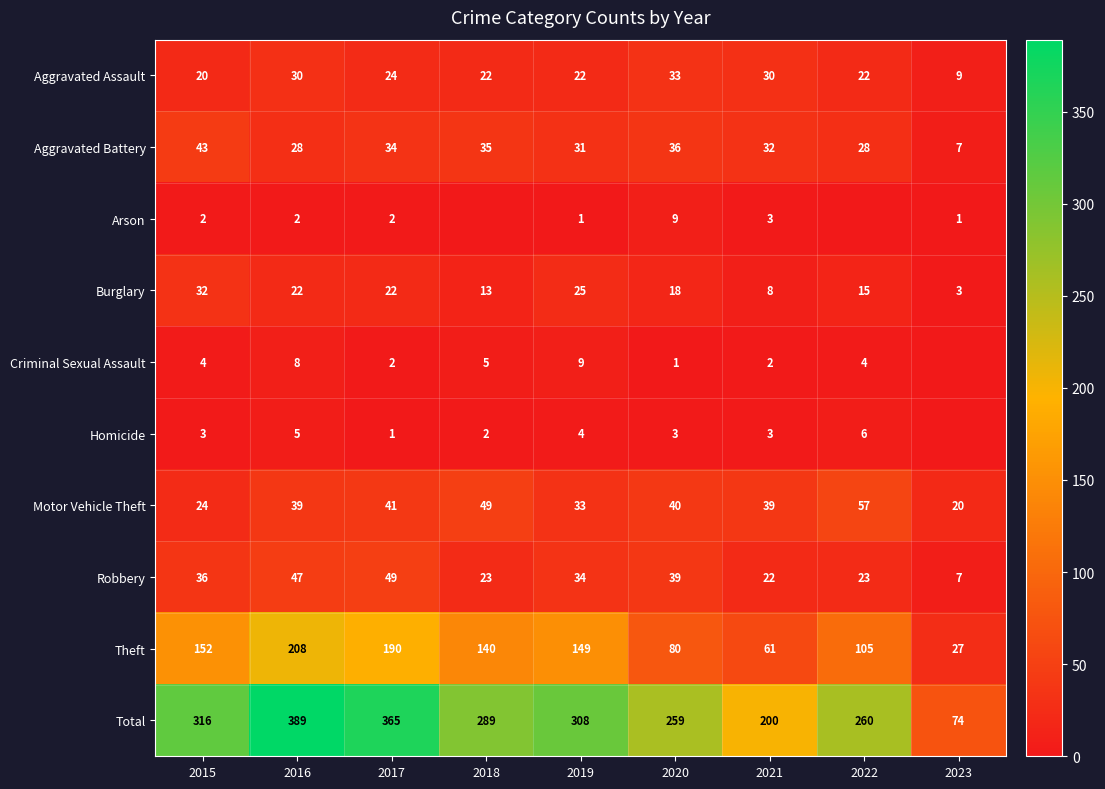

What is the spread (max minus min) of values at 2021?

198